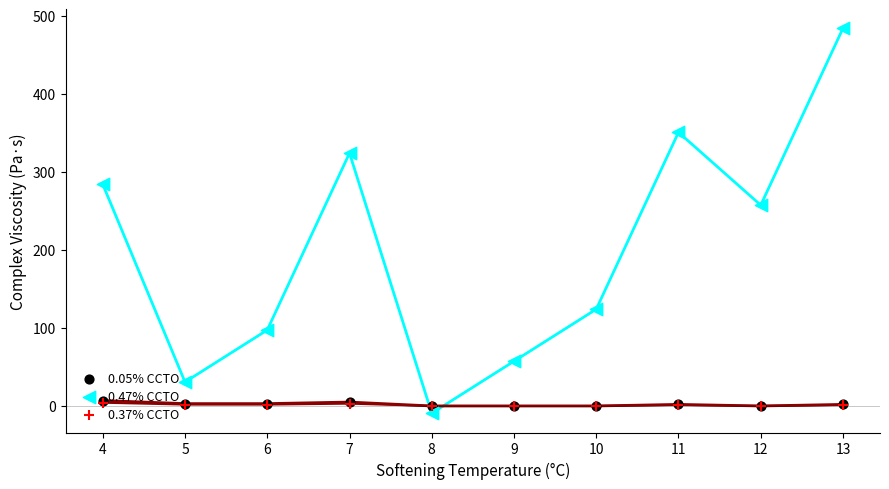

What is the total value across all series at 12?

257.3